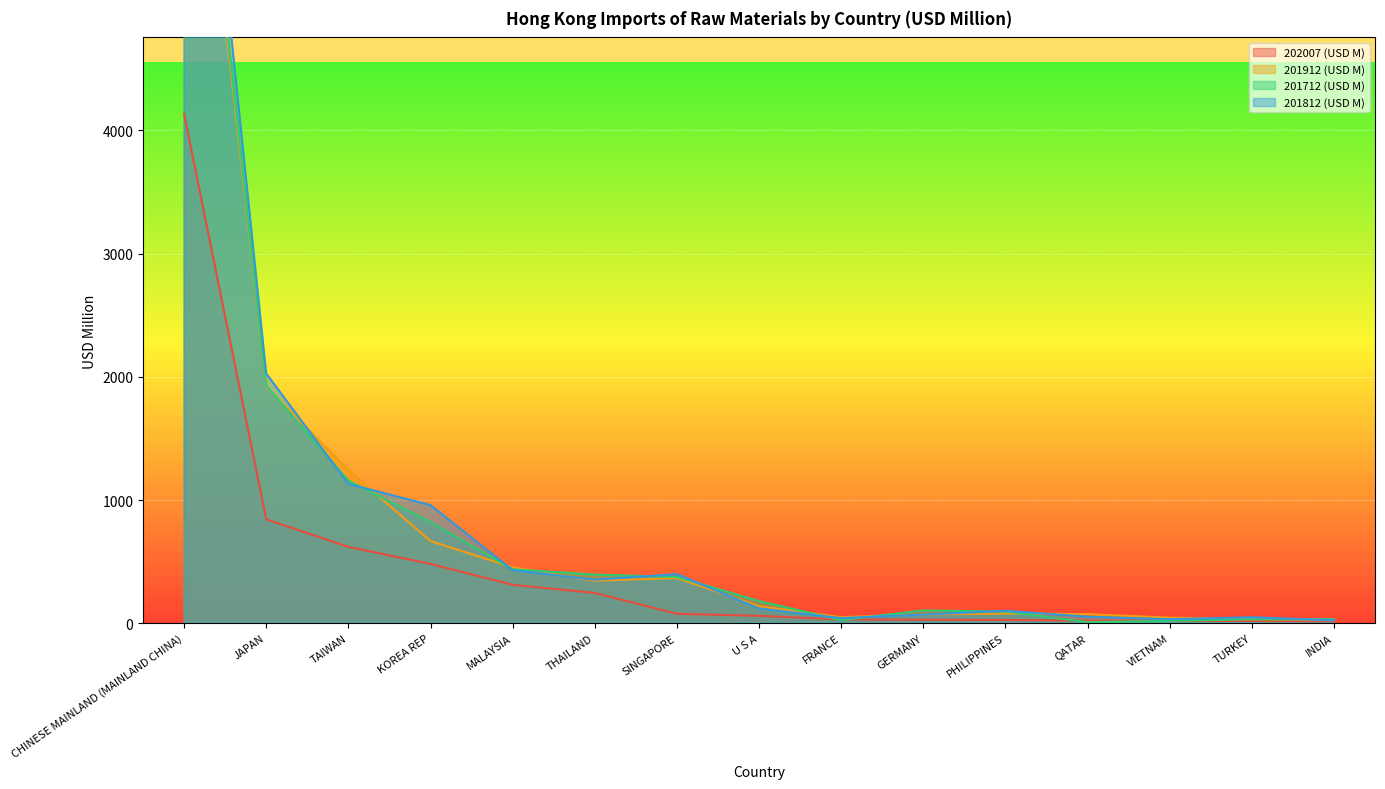

True or false: 201812 (USD M) and 201912 (USD M) intersect in this chart.

True